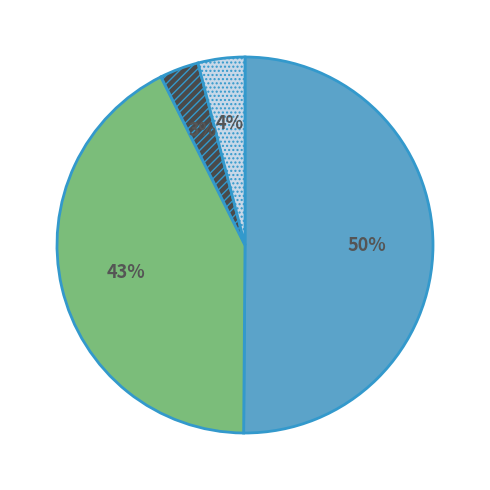

To the nearest percent, what is the difference between the largest and smallest slice percentages?

47%